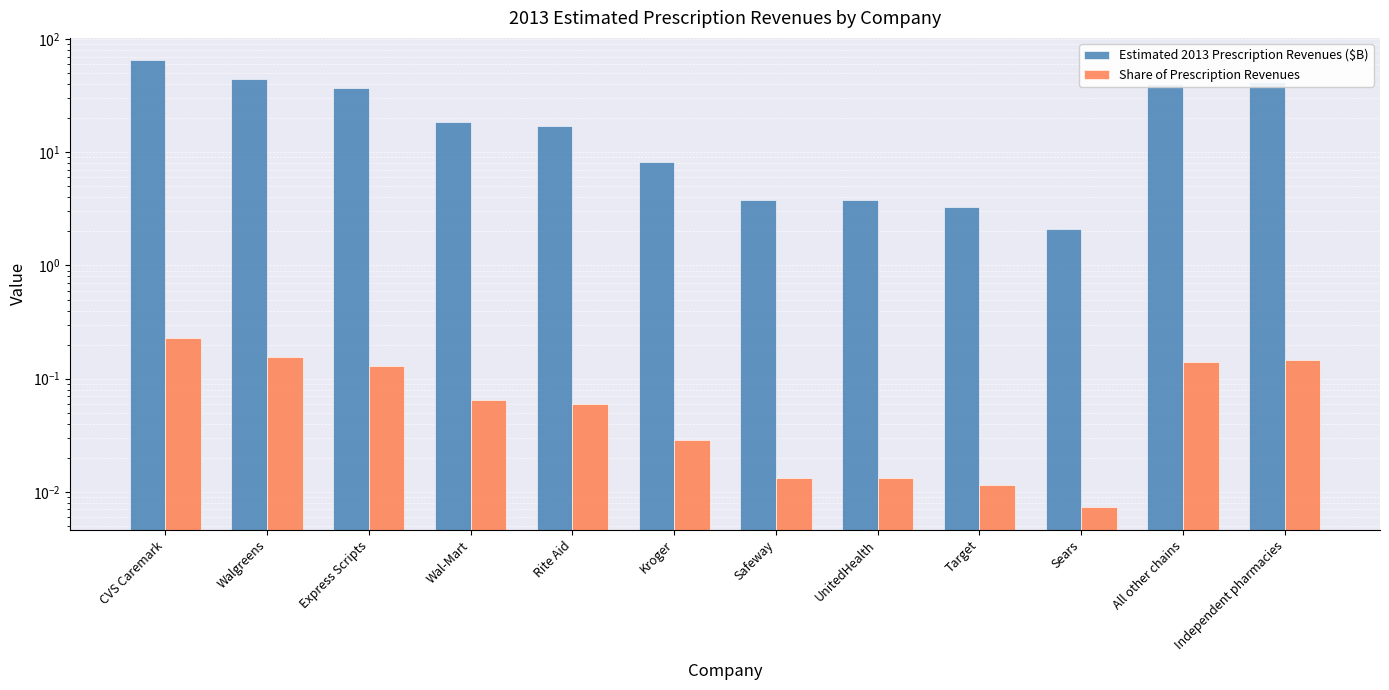

Reading left to right, transcribe all the data shown in this chart.

Estimated 2013 Prescription Revenues ($B): 65.1	44.8	37.2	18.5	17.2	8.2	3.8	3.8	3.3	2.1	40.5	42.1
Share of Prescription Revenues: 0.2	0.2	0.1	0.1	0.1	0.0	0.0	0.0	0.0	0.0	0.1	0.1